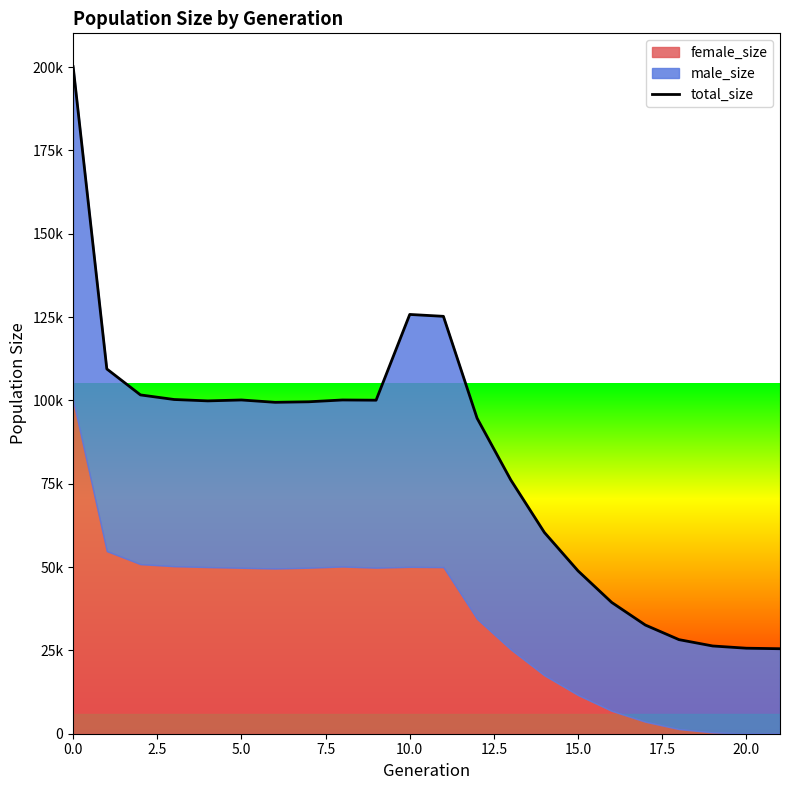

Is it true that the value at 12 is 94671?

True